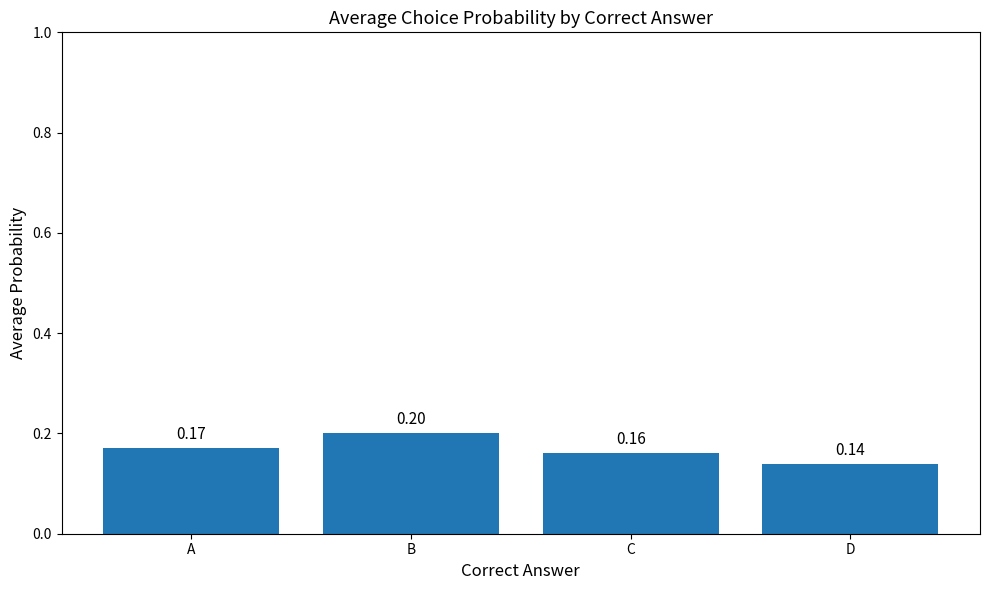

List the labels in order of value, smallest first.

D, C, A, B